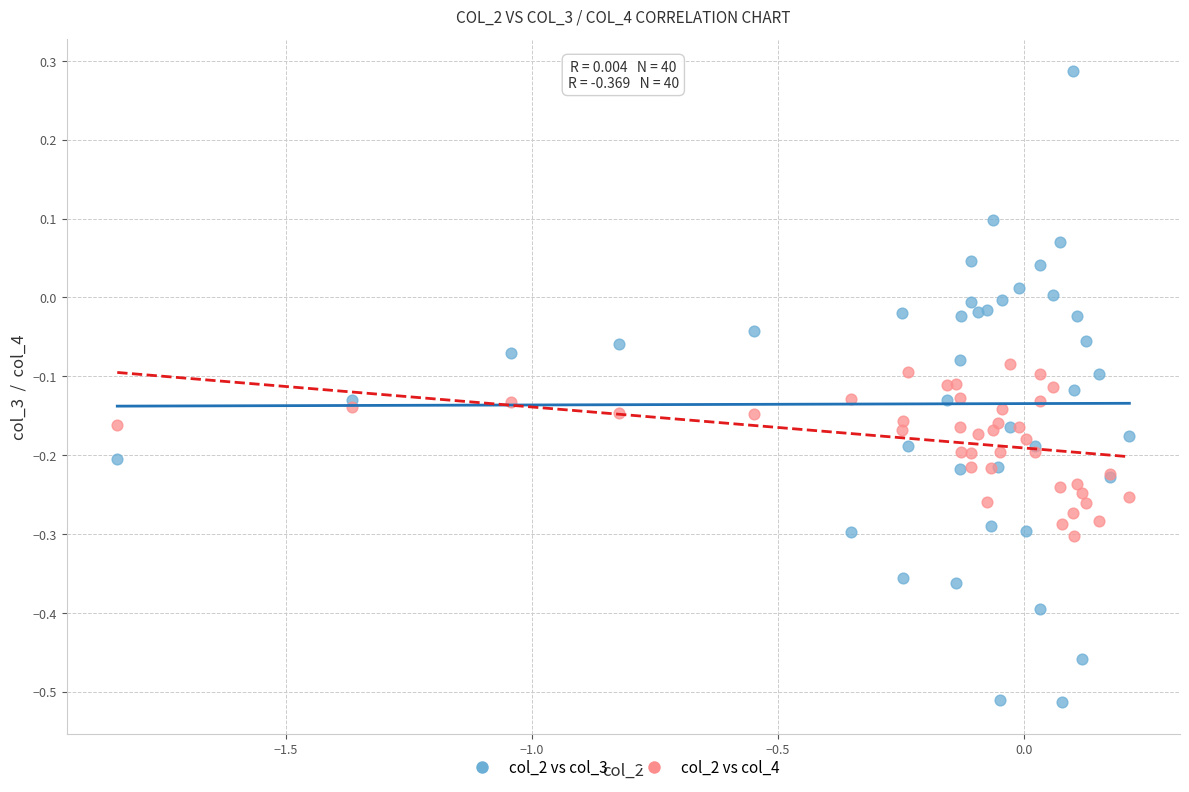

Which series reaches the maximum Y coordinate?

col_2 vs col_3